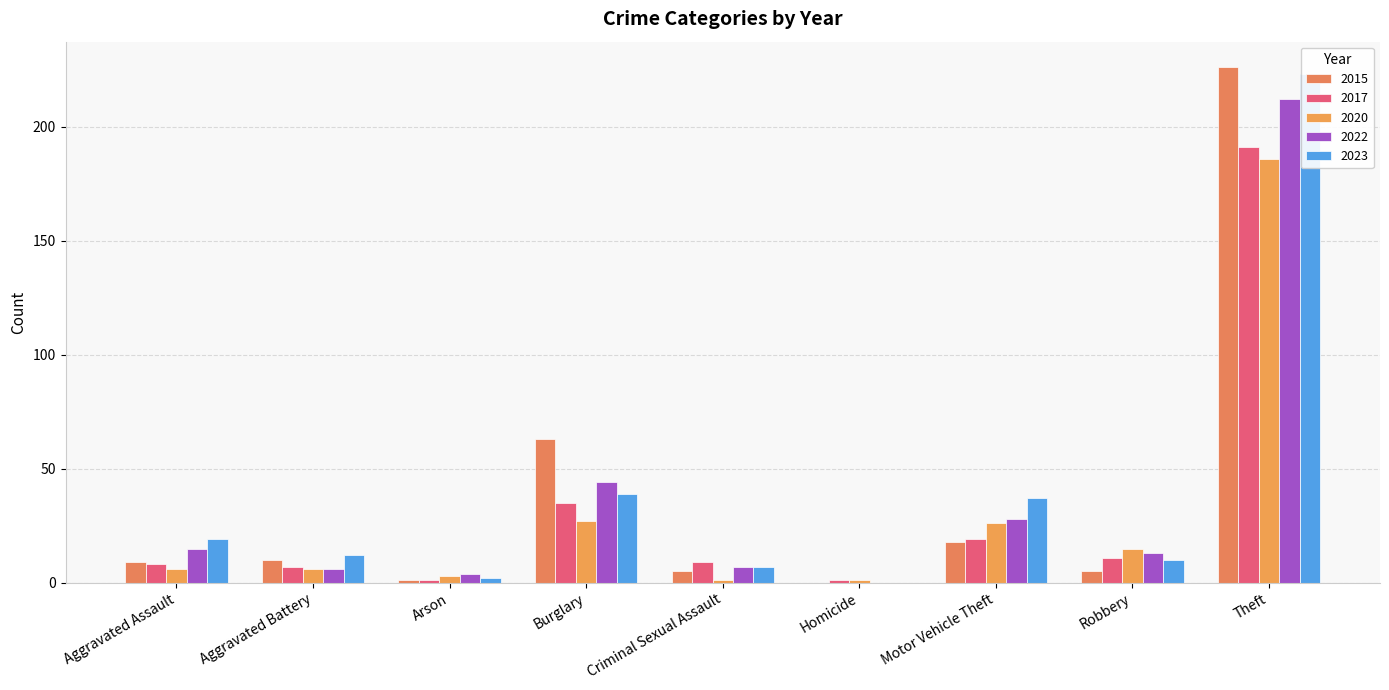

What is the average value of the 2017 series?

31